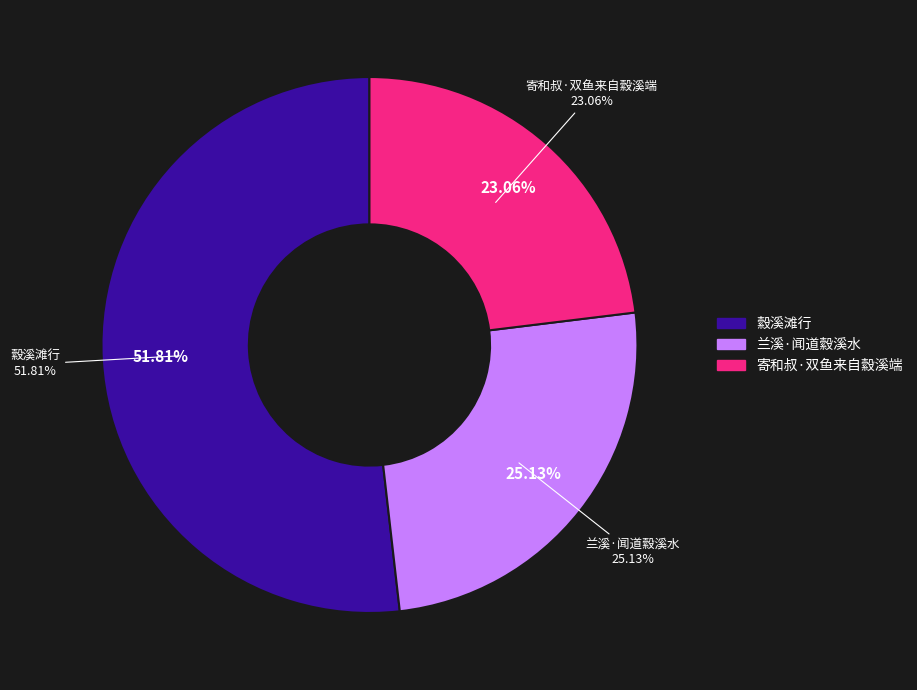

To the nearest percent, what portion does 縠溪滩行 represent?

52%